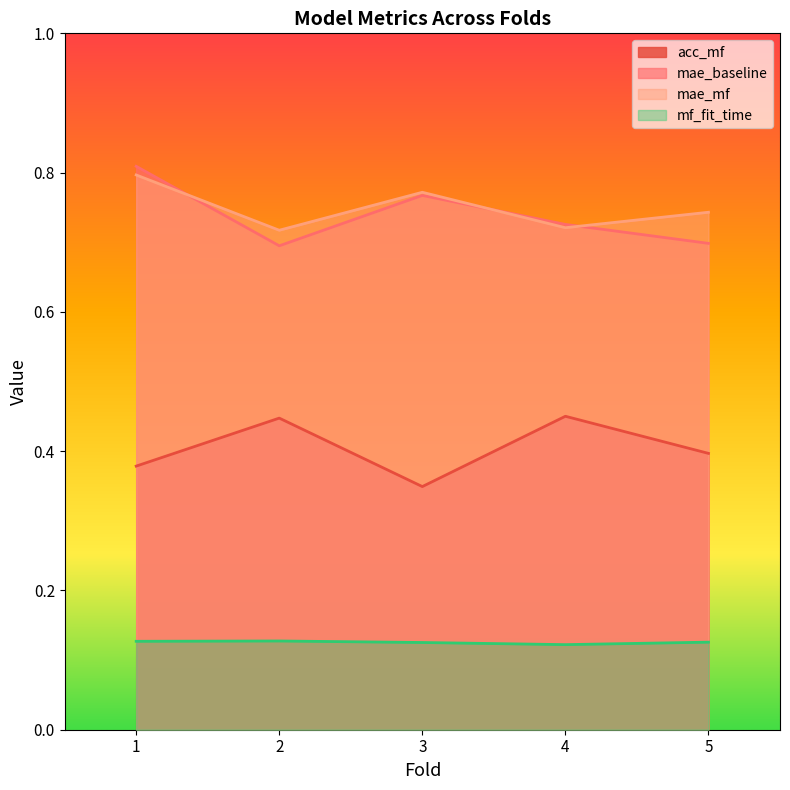

Which category has the lowest value in the mf_fit_time series?

4